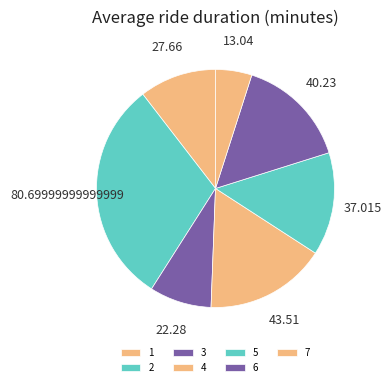

Which slice is the smallest?

7